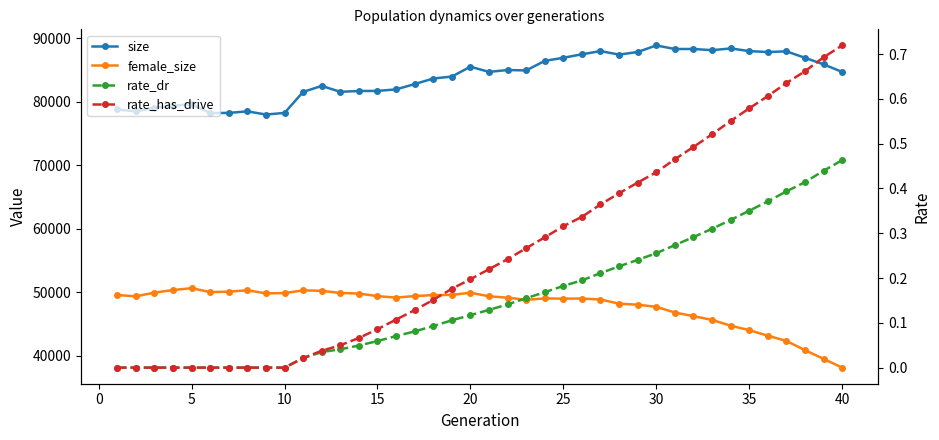

Is the value of size at 20 greater than the value of rate_dr at 36?

Yes